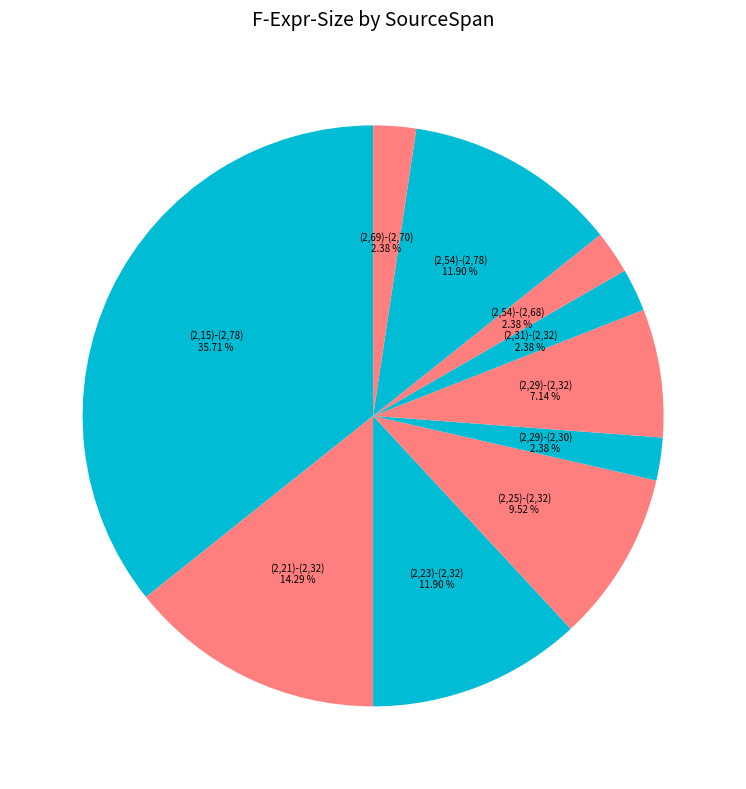

Is (2,69)-(2,70) the majority of the pie?

No